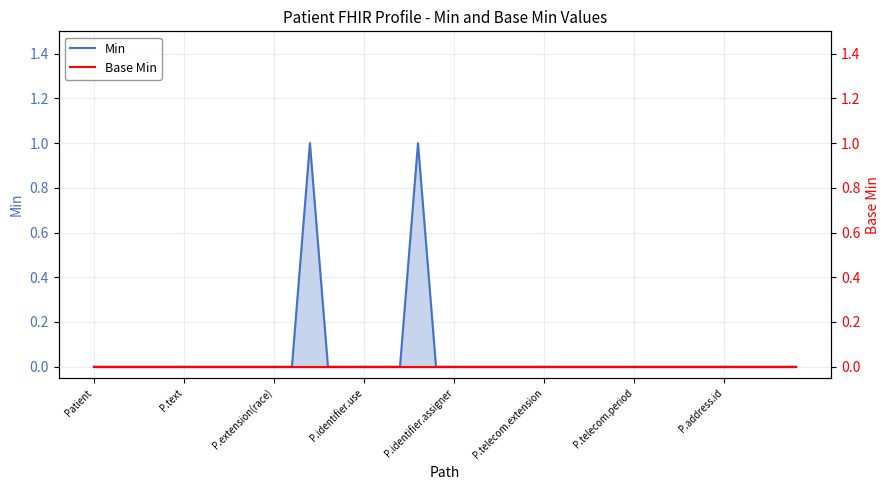

What position from the left is 38?

39